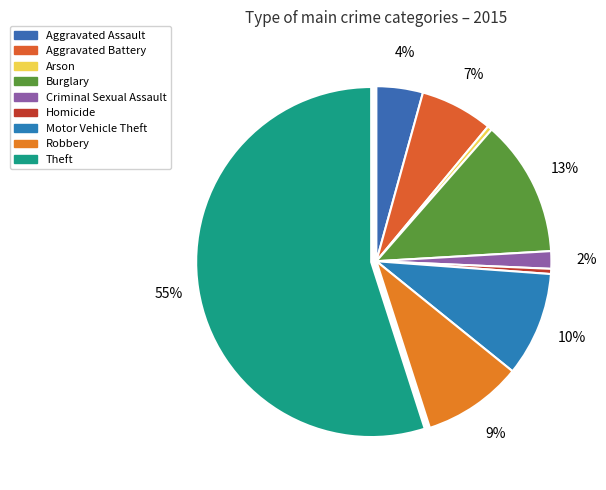

Is it true that Homicide is 0% of the pie?

True